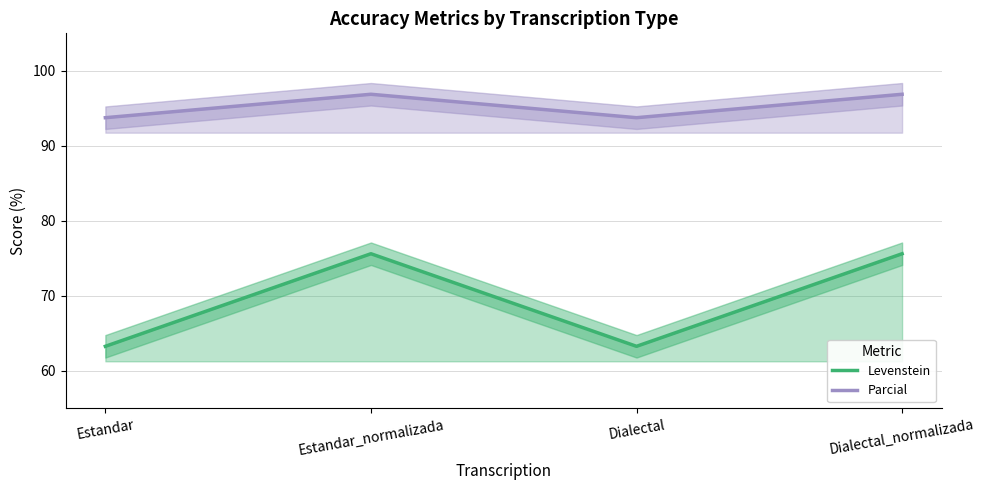

Where does the Levenstein series first go above 75?

Estandar_normalizada